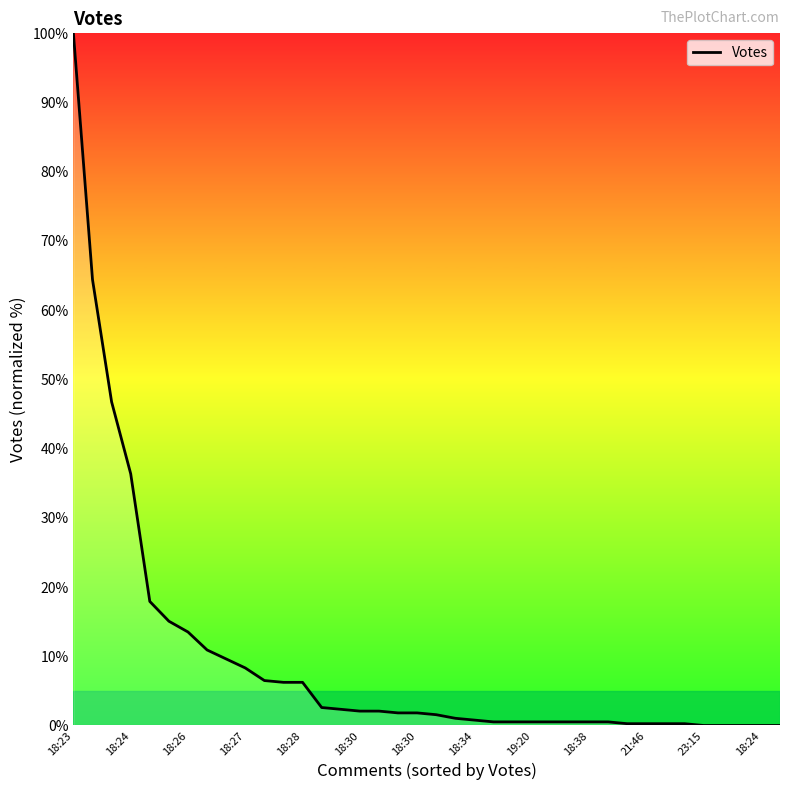

What is the difference between the maximum and minimum values?

100.0